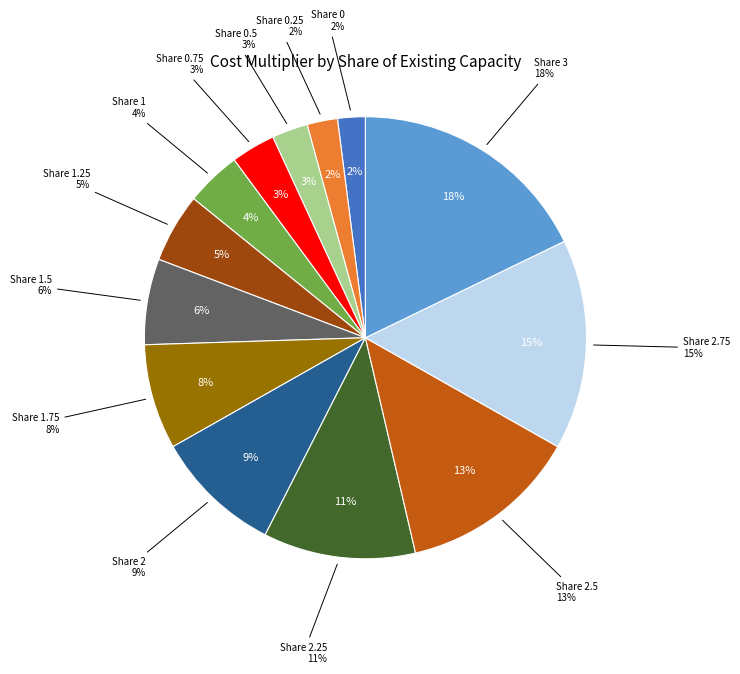

What is the largest slice in the pie chart?

3